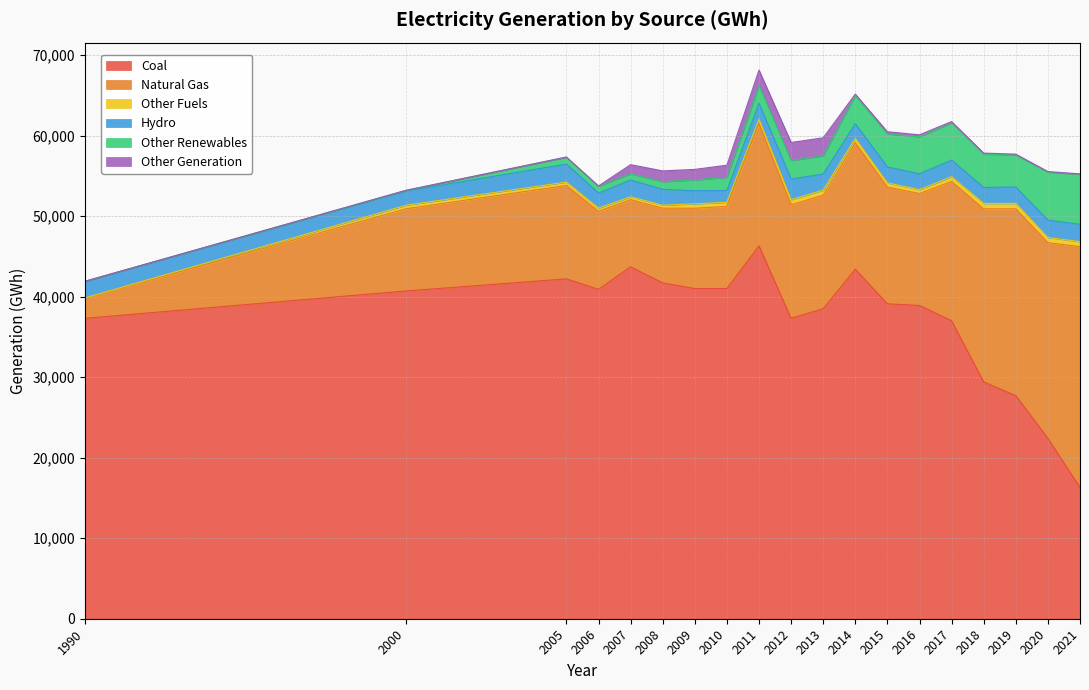

What is the difference between the Hydro values at 2005 and 2020?

90